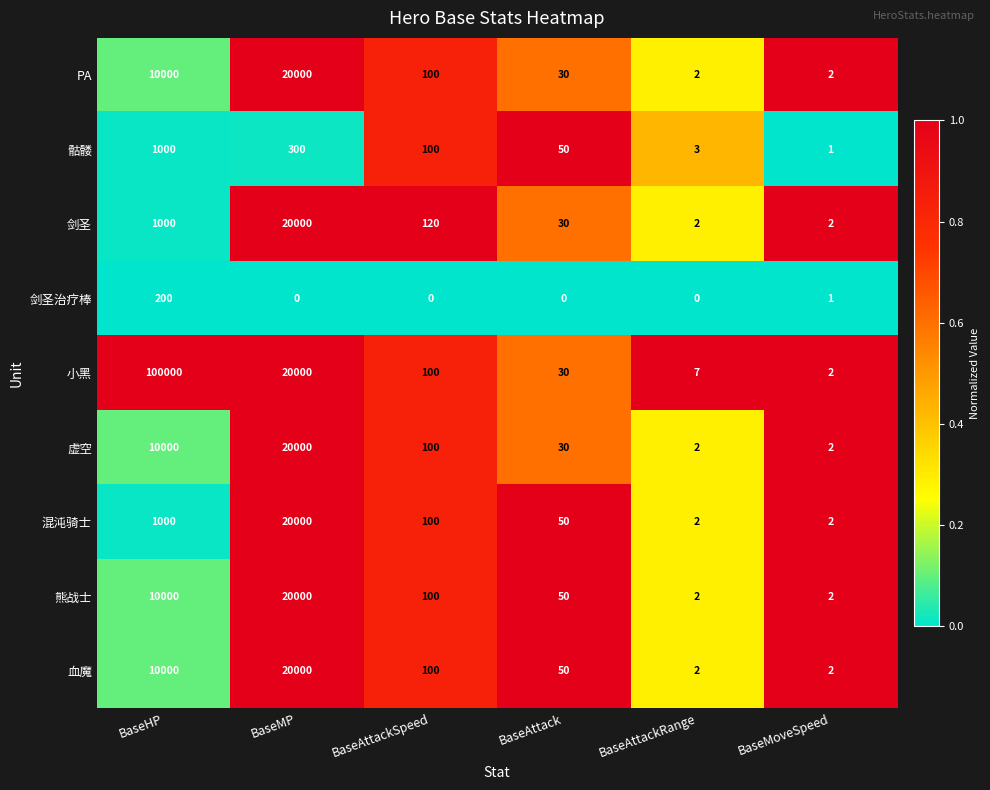

What is the sum of the 血魔 values at BaseAttackSpeed and BaseMoveSpeed?

102